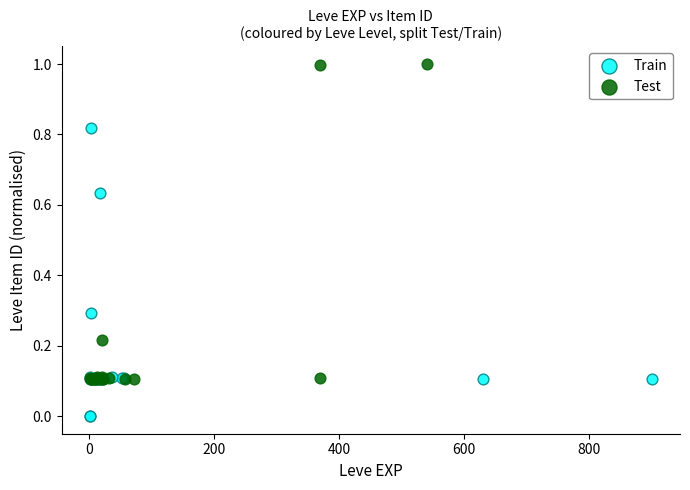

What are all the series names shown in the legend?

Train, Test